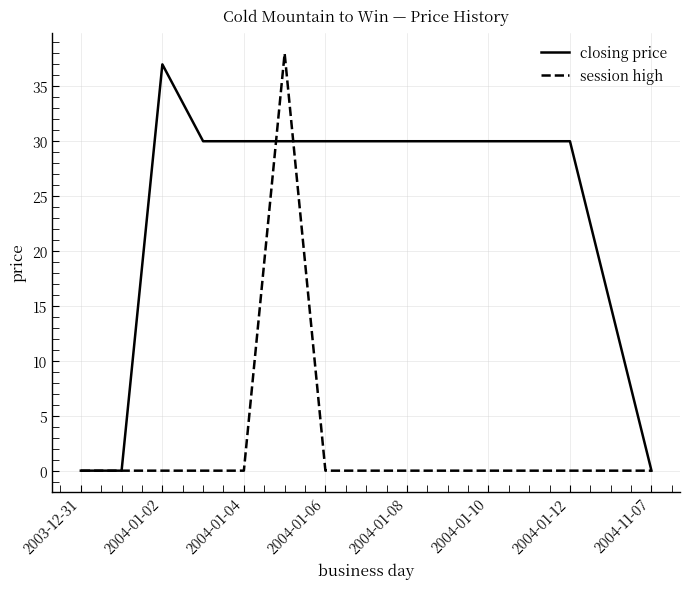

At how many categories does at least one series exceed 16?

11